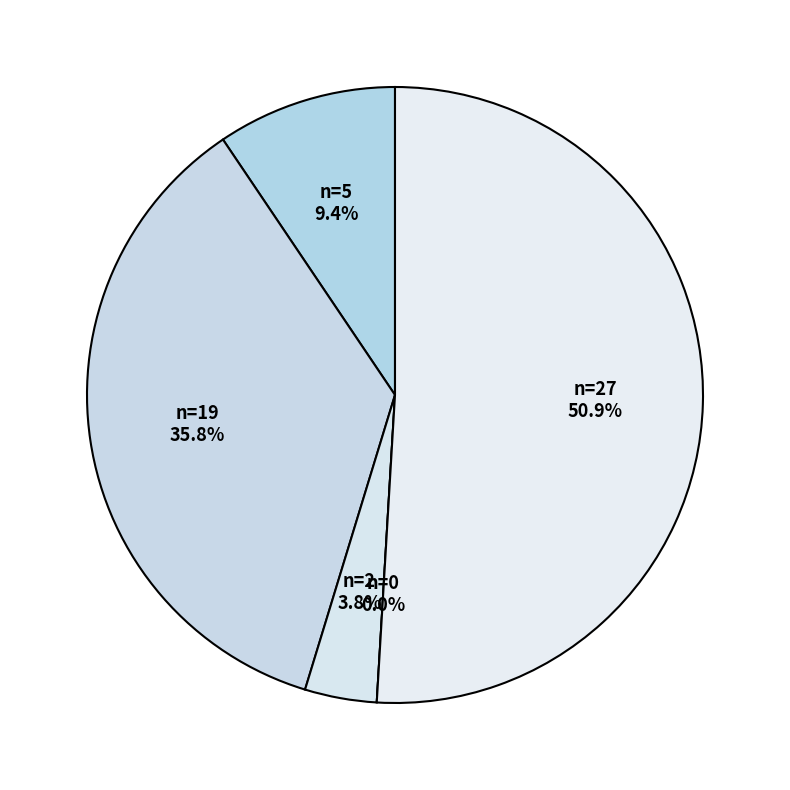

True or false: Criminal Sexual Assault accounts for 1% of the total.

False